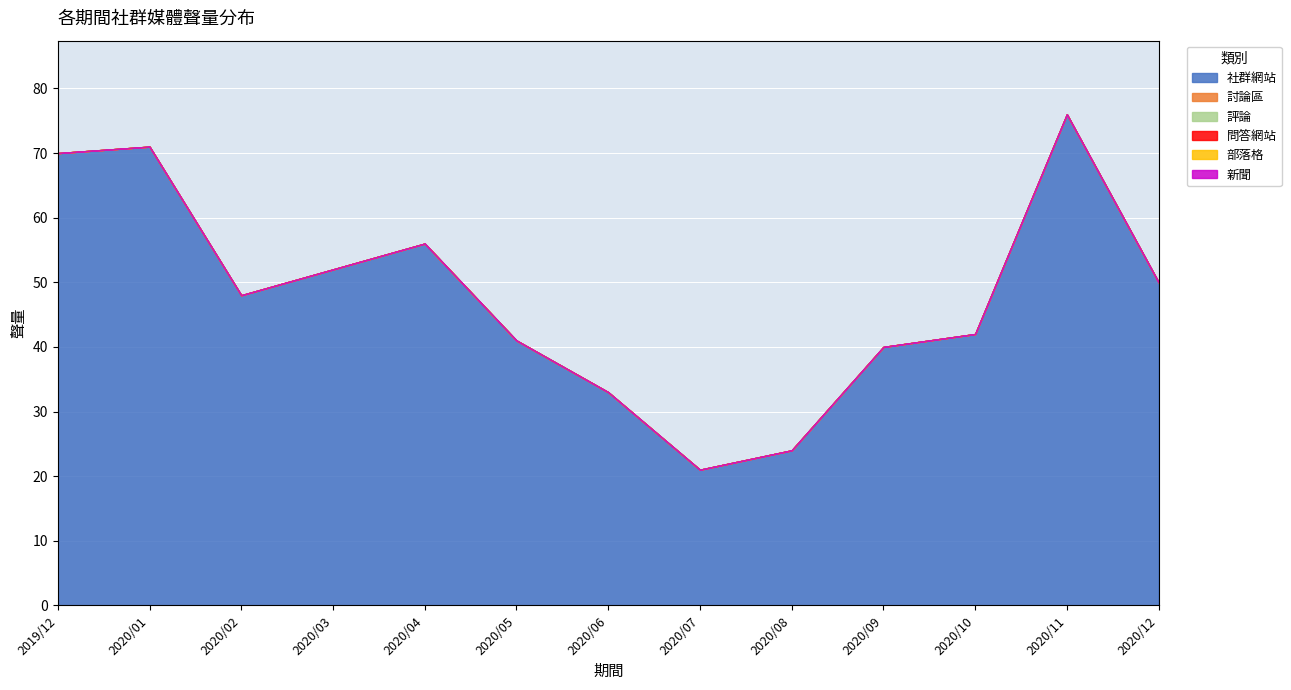

What is the label of the 8th point from the left?

2020/07